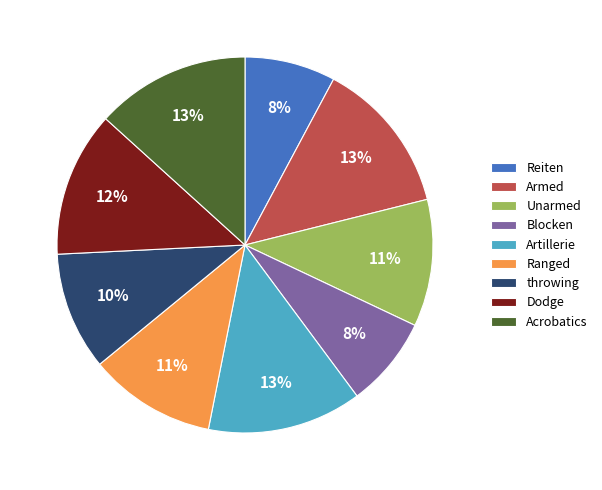

Combined, do Armed and Acrobatics account for over 50%?

No